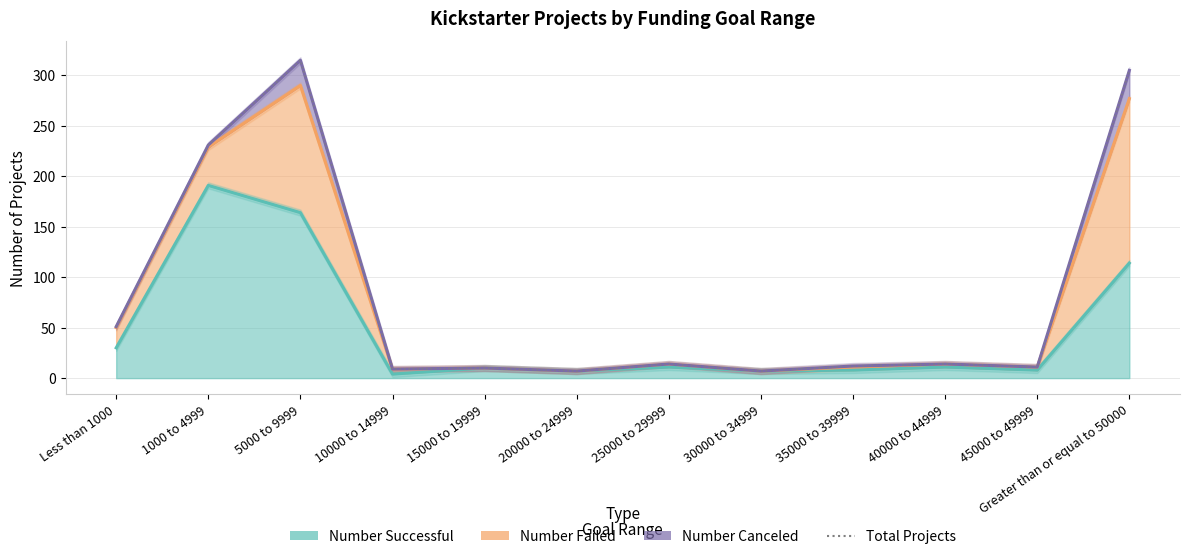

What position from the right is Less than 1000?

12